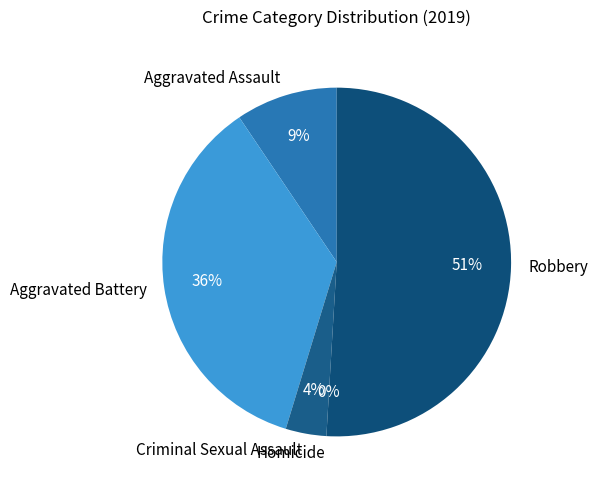

What portion of the pie excludes Criminal Sexual Assault?

96.2%